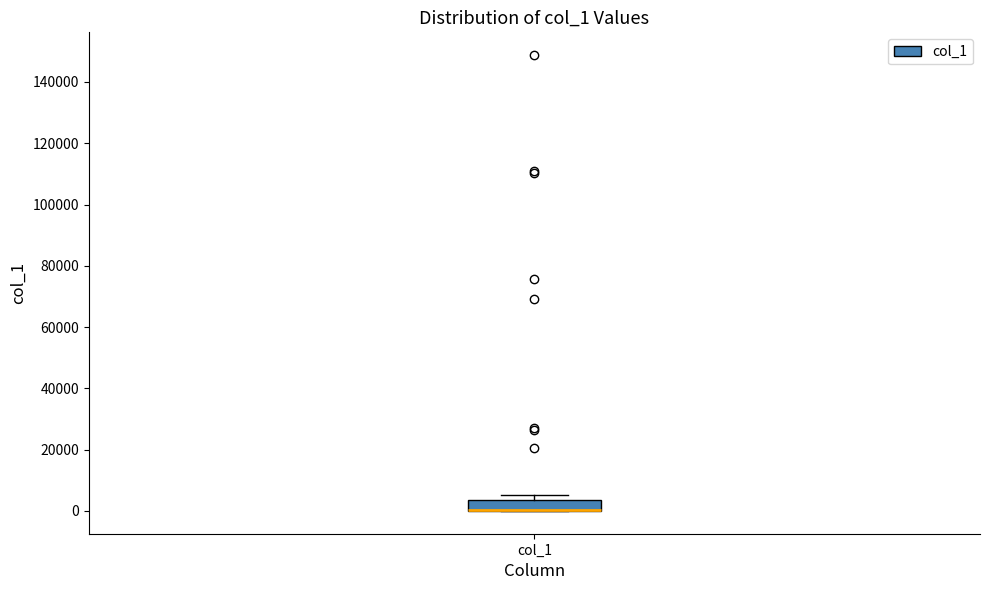

Where is the upper edge of the box for col_1 on the y-axis? The values are not printed on the chart, so give them approximately, as read against the axis.

4000